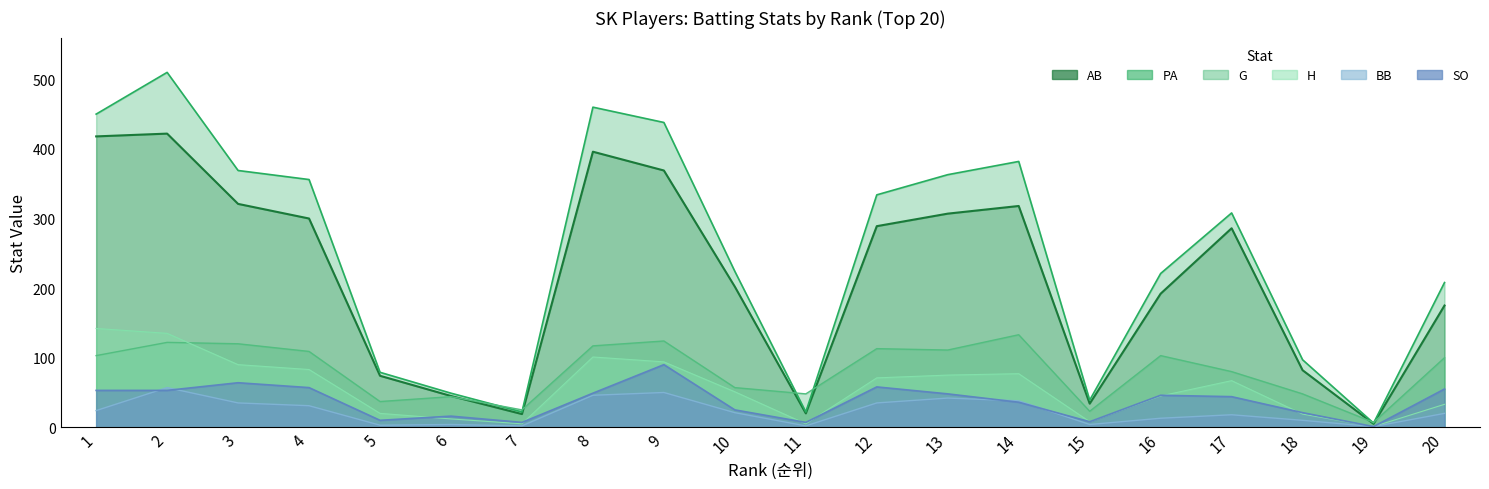

In PA, how many points are lower than both neighbors (excluding endpoints)?

4